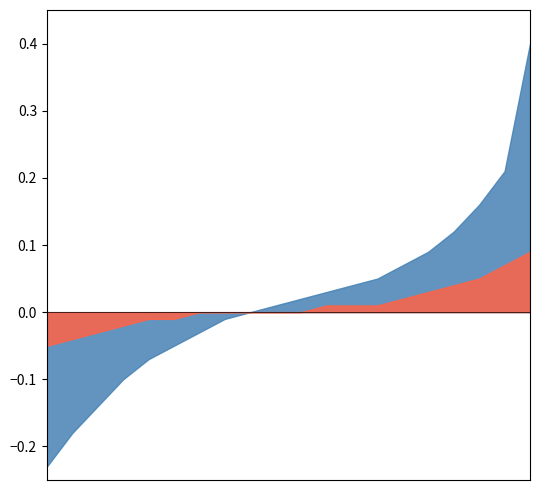

What are all the series names shown in the legend?

Series A, Series B